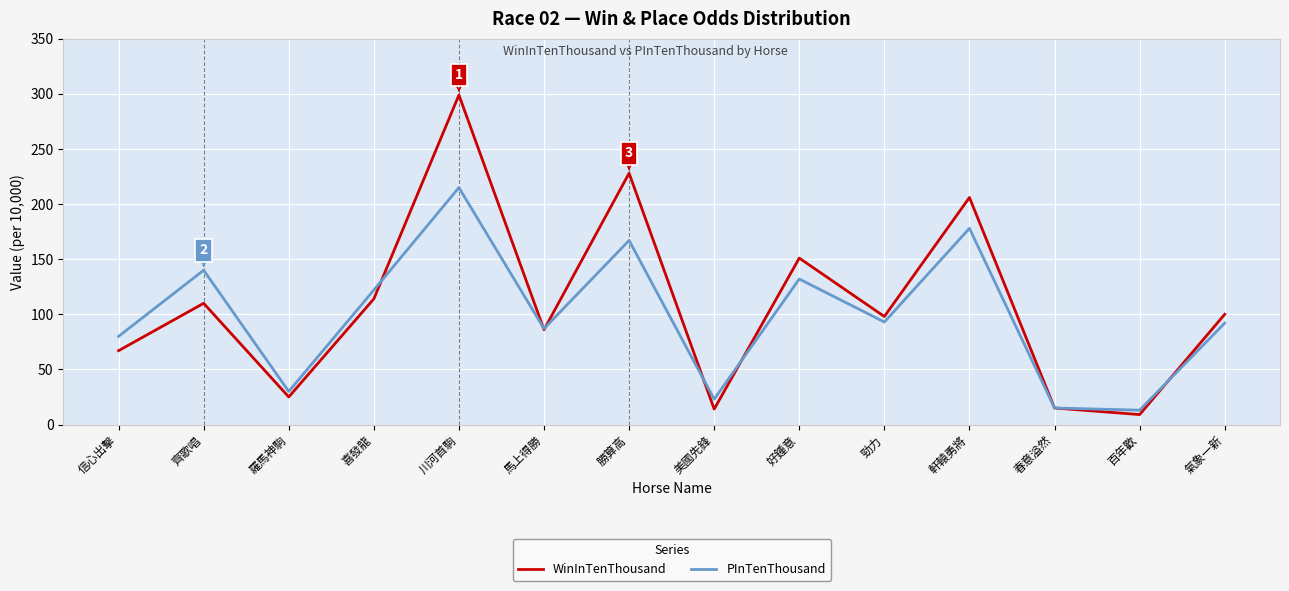

Which series changed the most between 喜發龍 and 氣象一新?

PInTenThousand